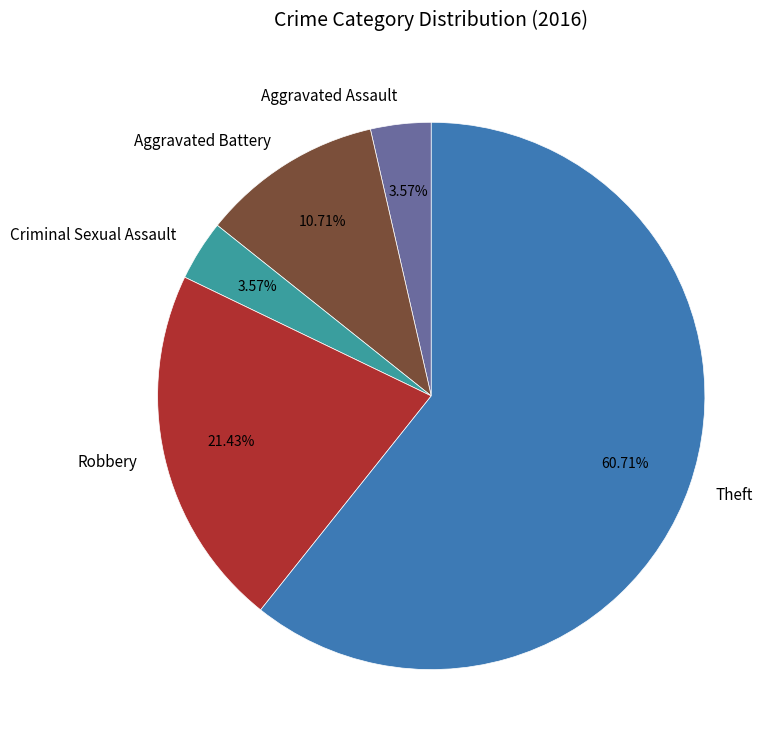

Is there a majority slice in this chart?

Yes